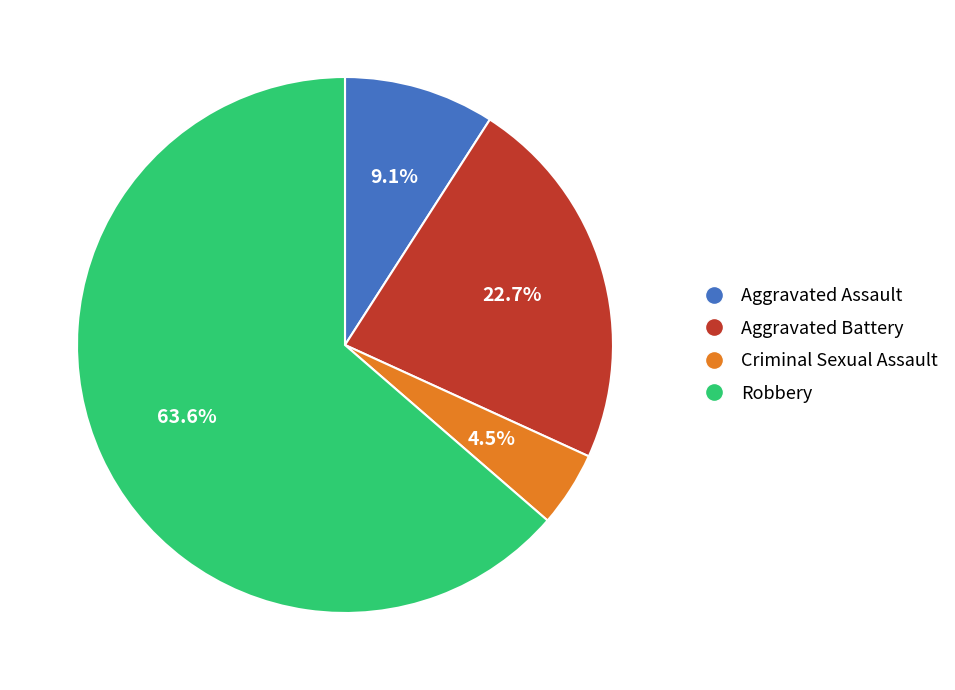

True or false: Aggravated Battery accounts for 33% of the total.

False